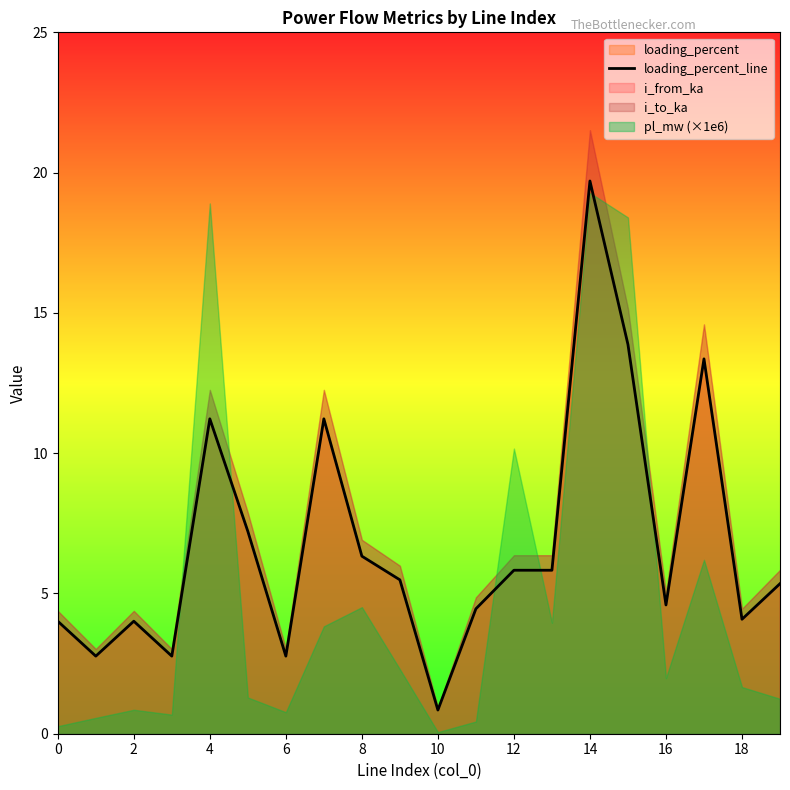

What is the smallest value displayed?

0.8